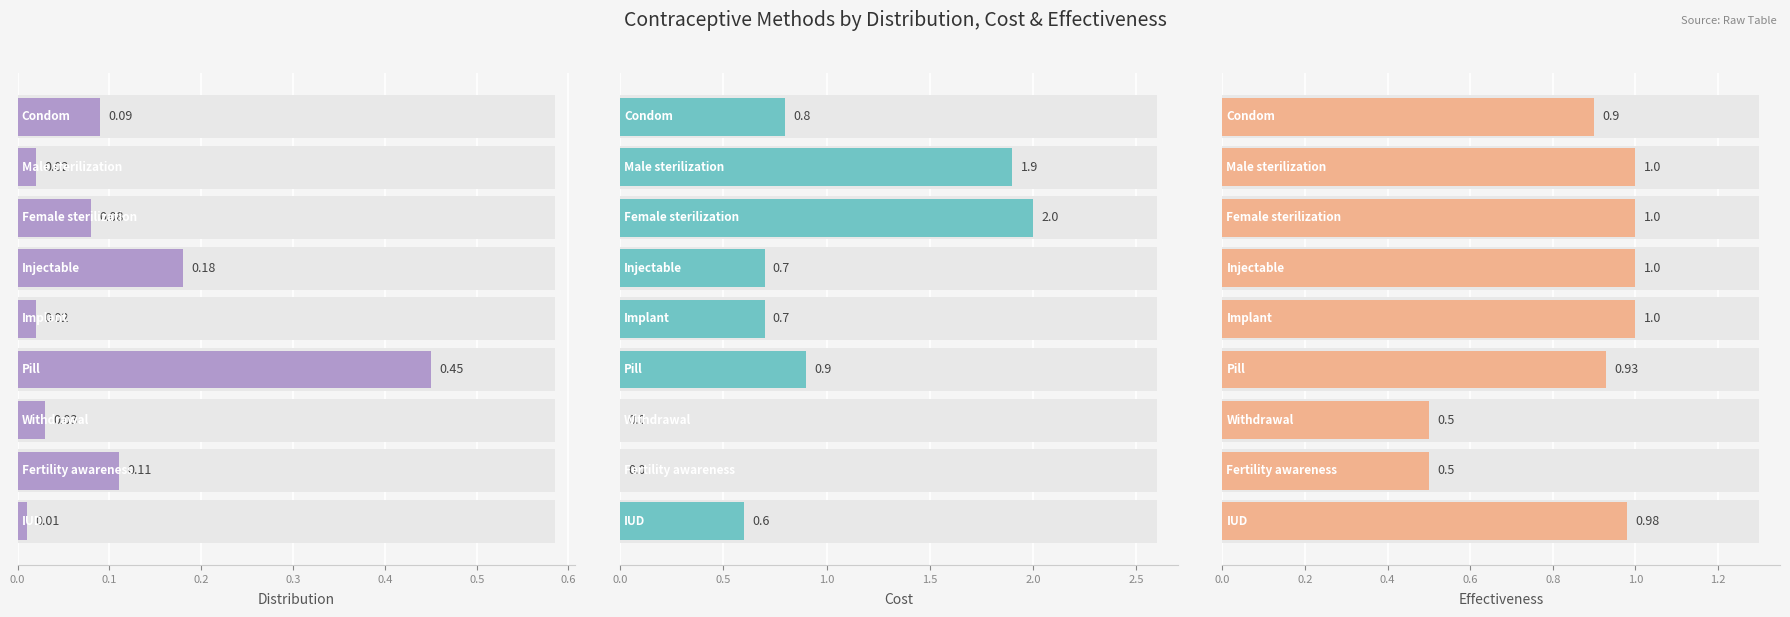

What is the greatest value displayed?

2.0